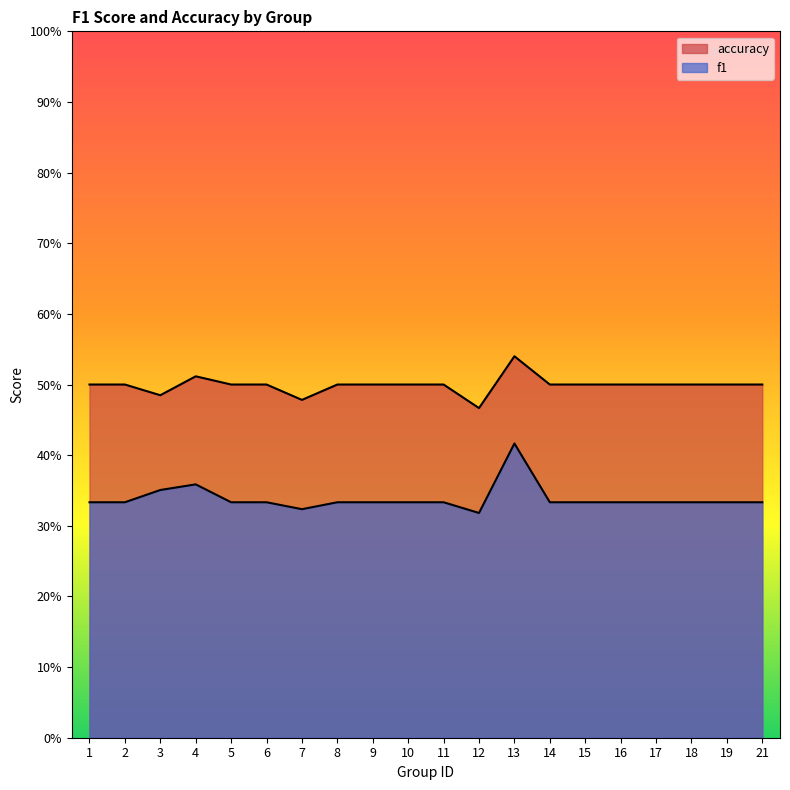

Does the chart display data point markers on the line(s)?

No